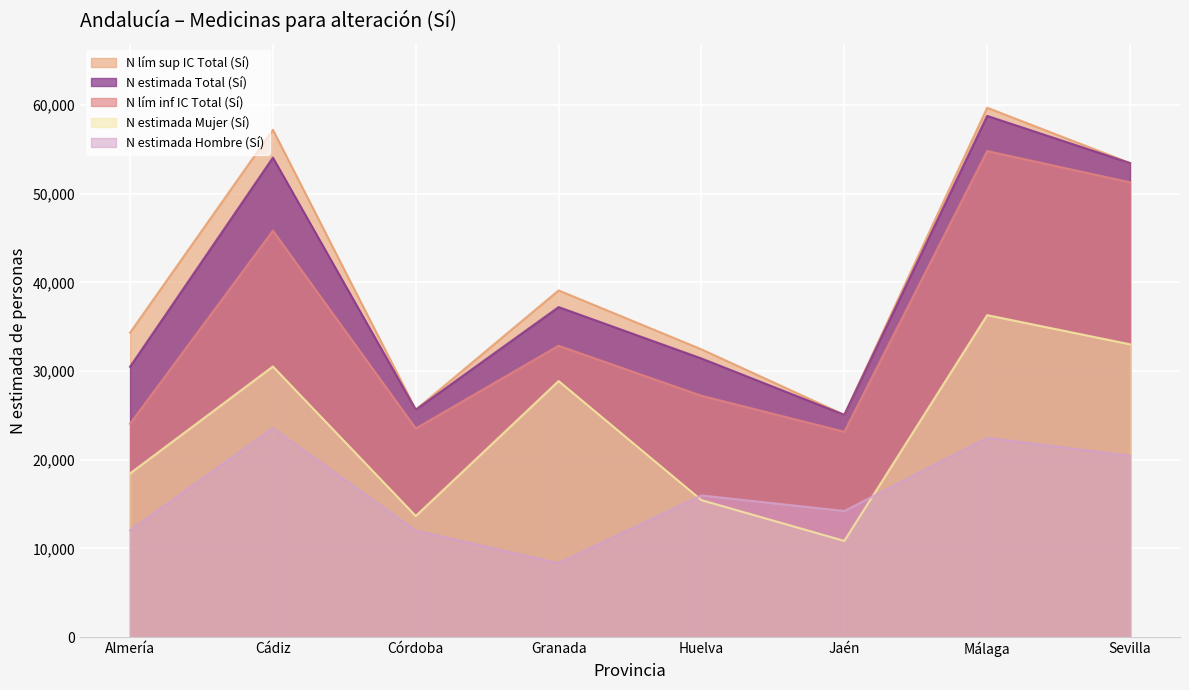

At which label is N lím inf IC Total (Sí) closest to 38988?

Granada